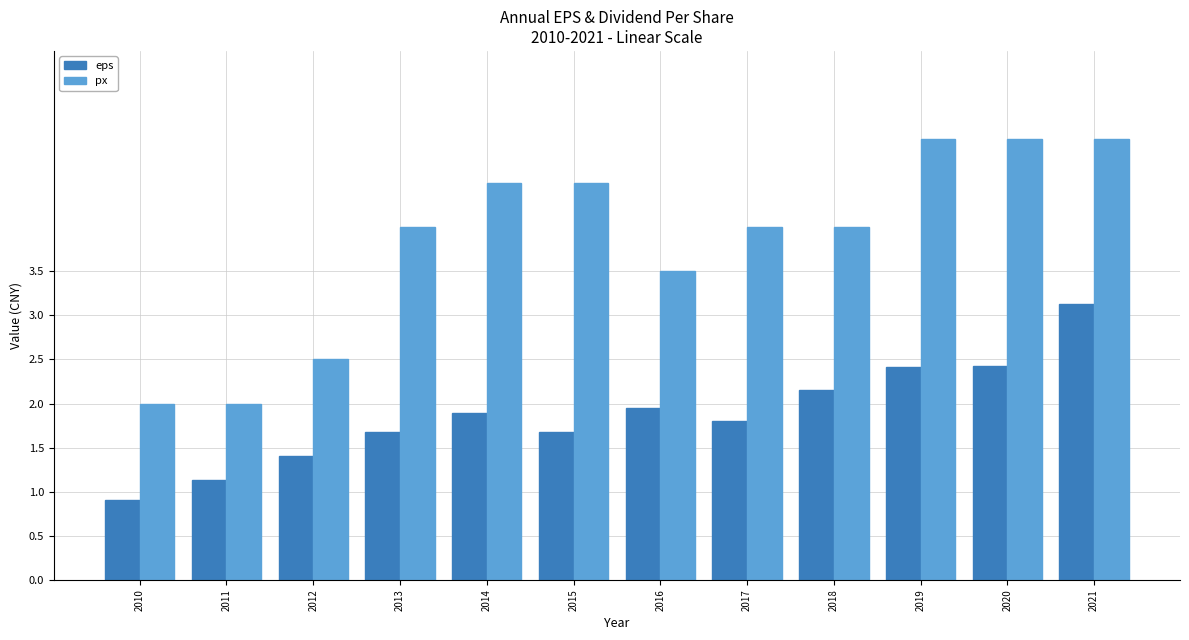

At 2021, list the series in order from smallest to largest.

eps, px